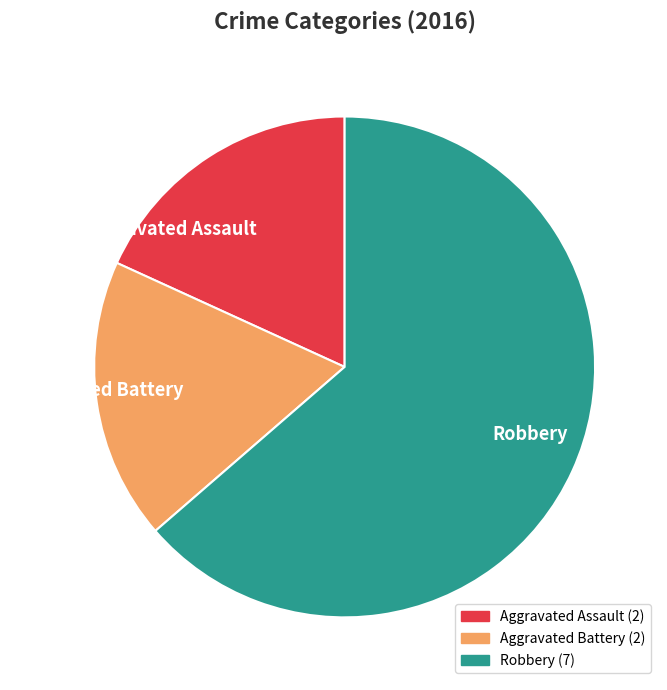

What is the largest slice in the pie chart?

Robbery